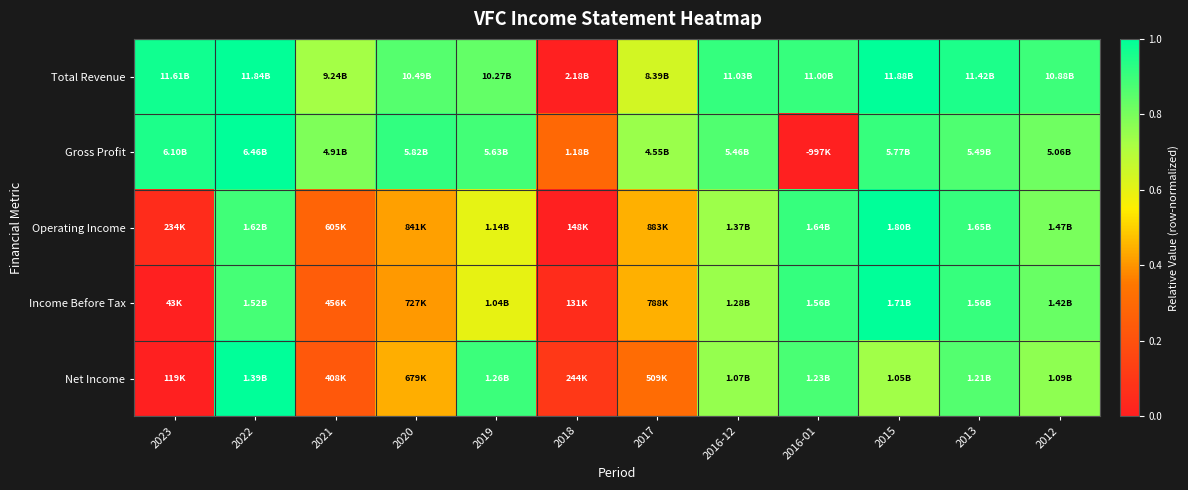

At which category does the chart reach its peak across all series?

2015